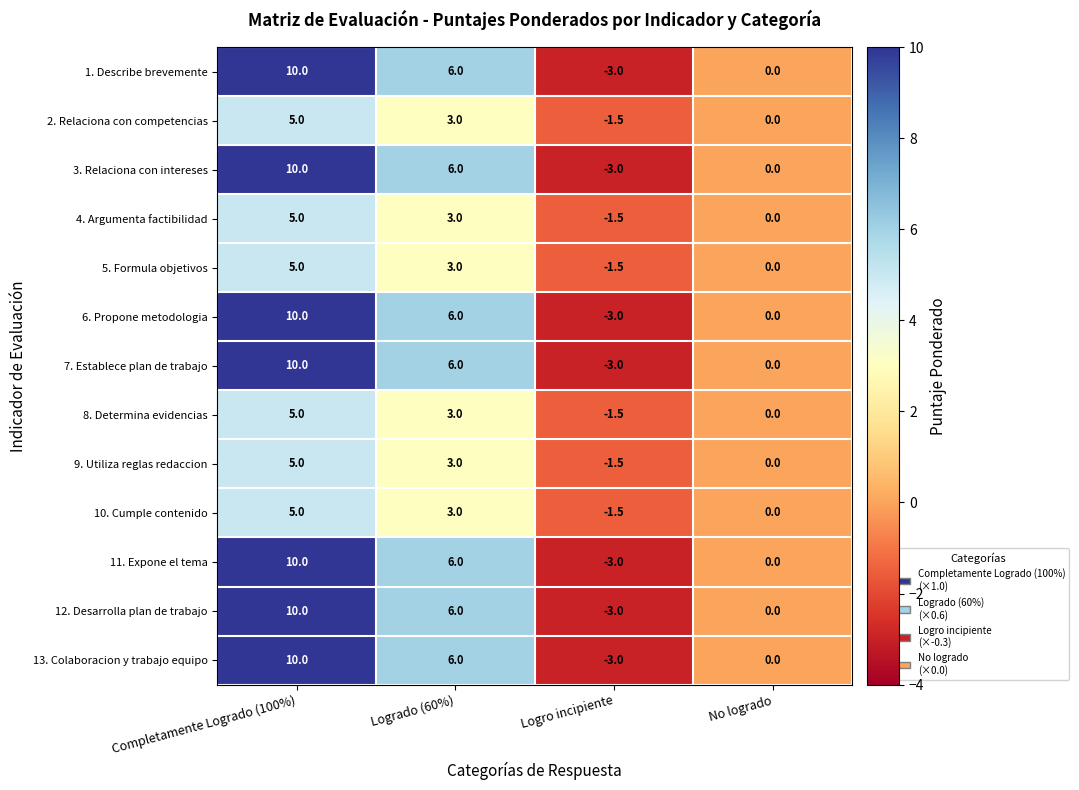

What is the maximum value shown in the chart?

10.0